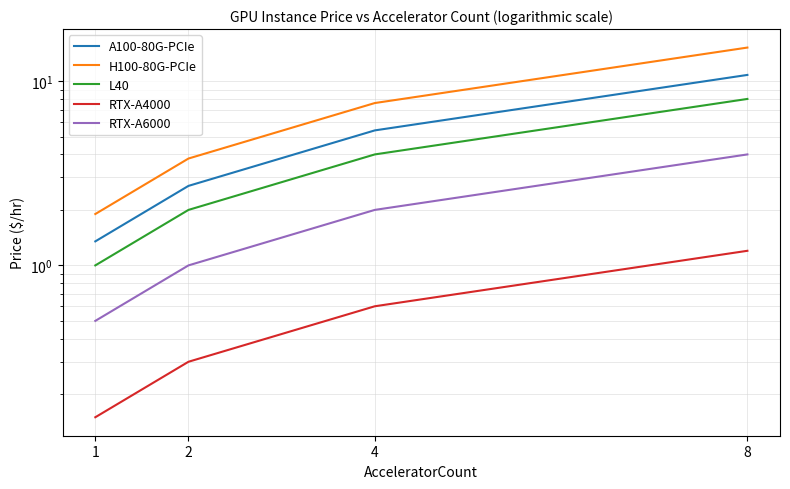

Which category has the highest value in the A100-80G-PCIe series?

8